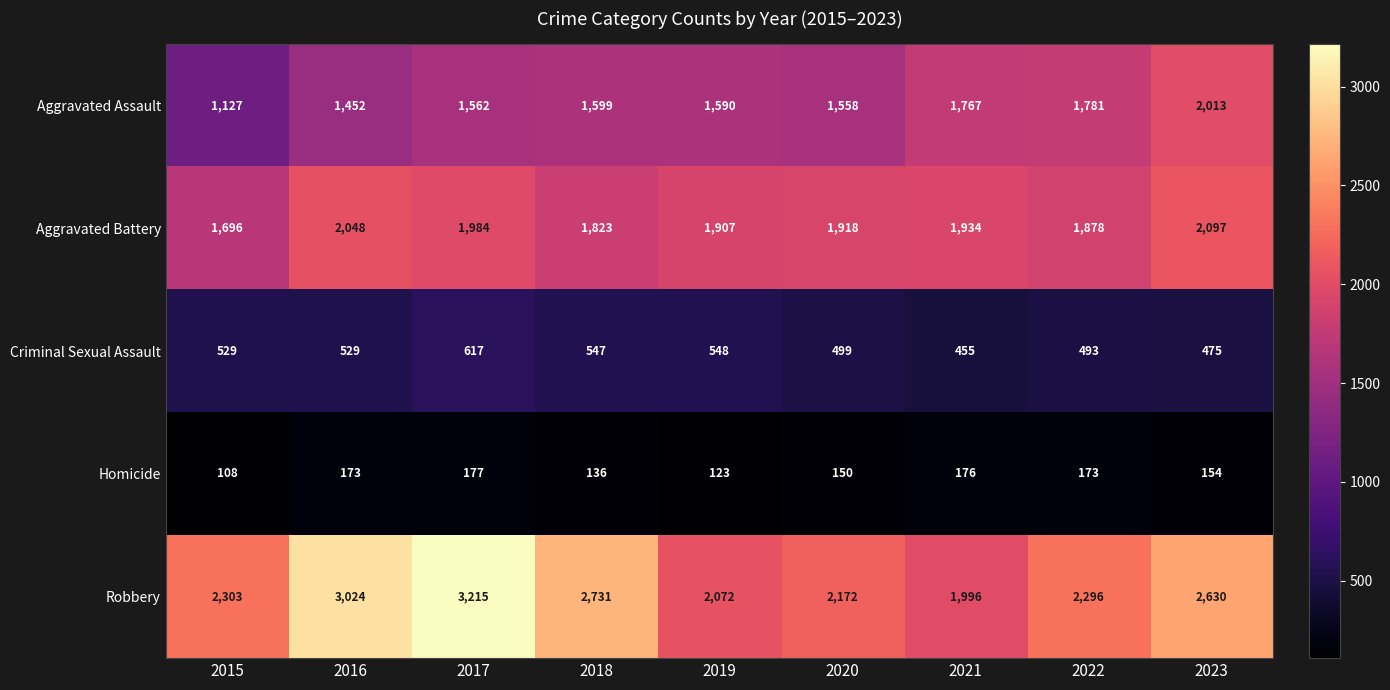

Which series changed the most between 2015 and 2016?

Robbery